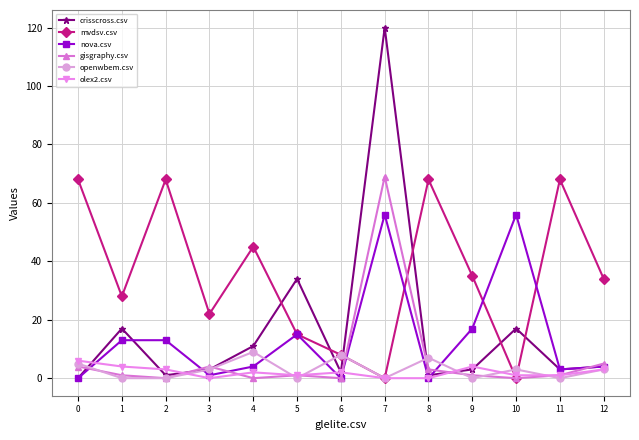

How many mvdsv.csv values are between 15 and 68?

10